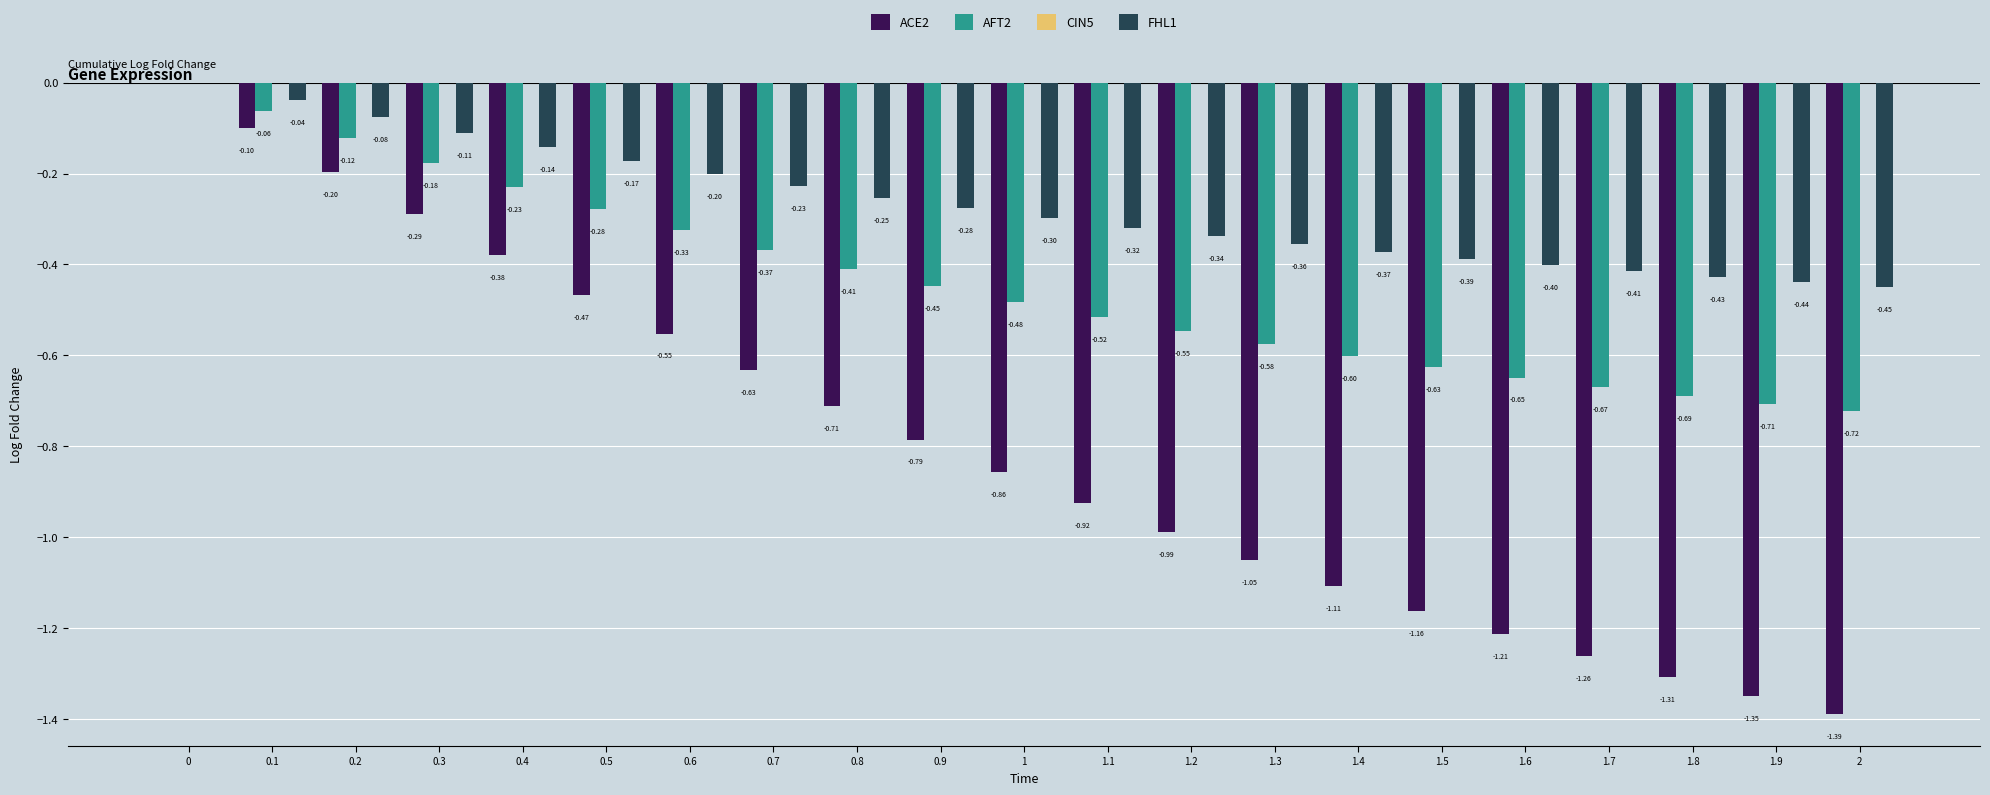

Which series changed the most between 0.7 and 1.5?

ACE2